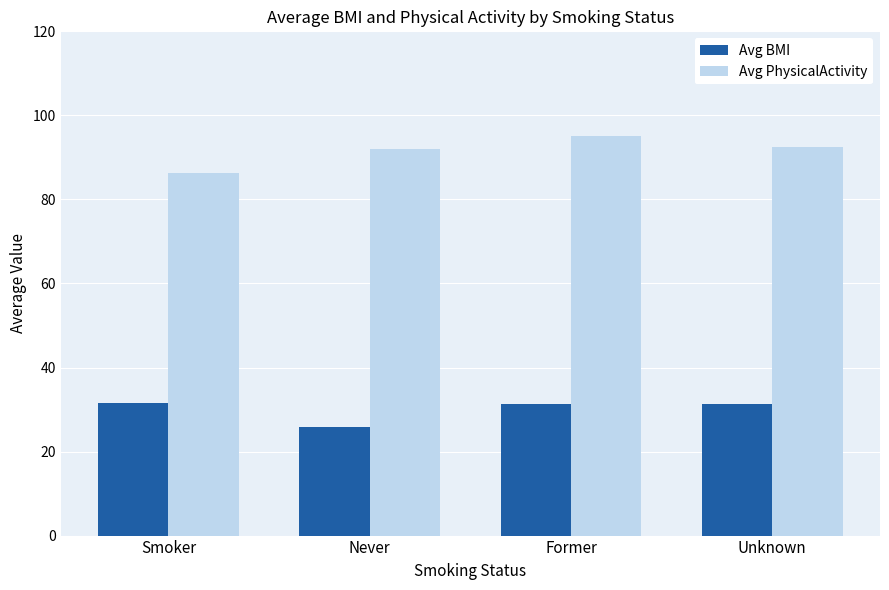

At which category is the sum across all series the highest?

Former